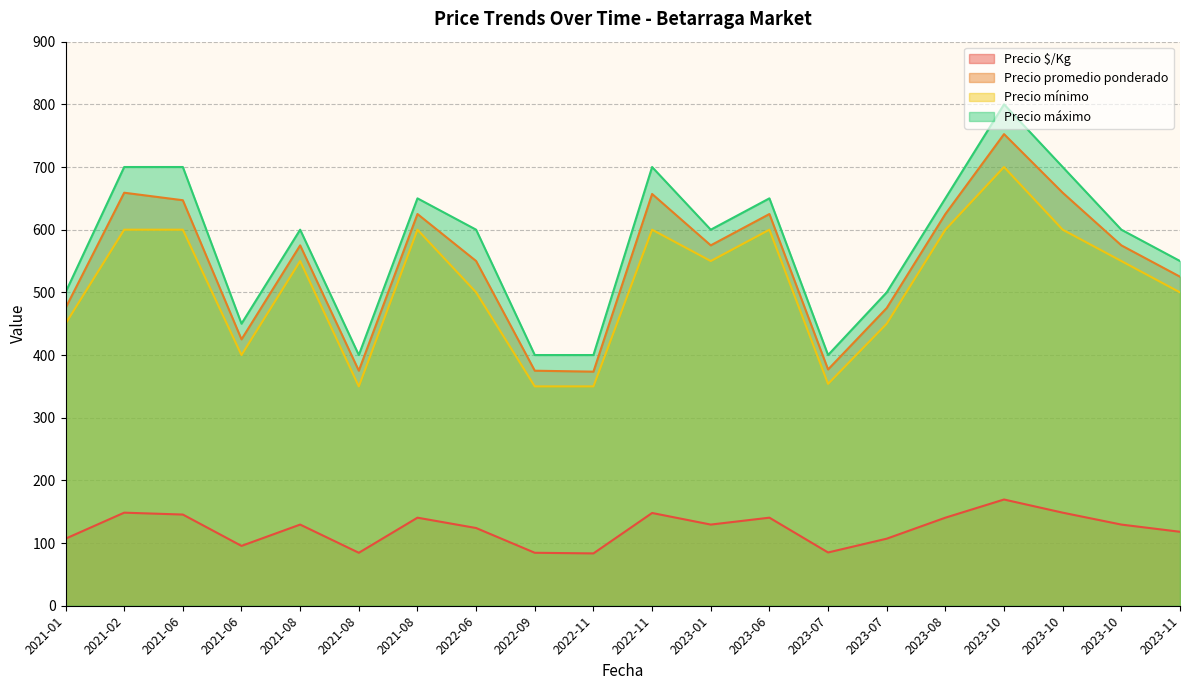

What is the lowest value of the Precio $/Kg series?

83.5